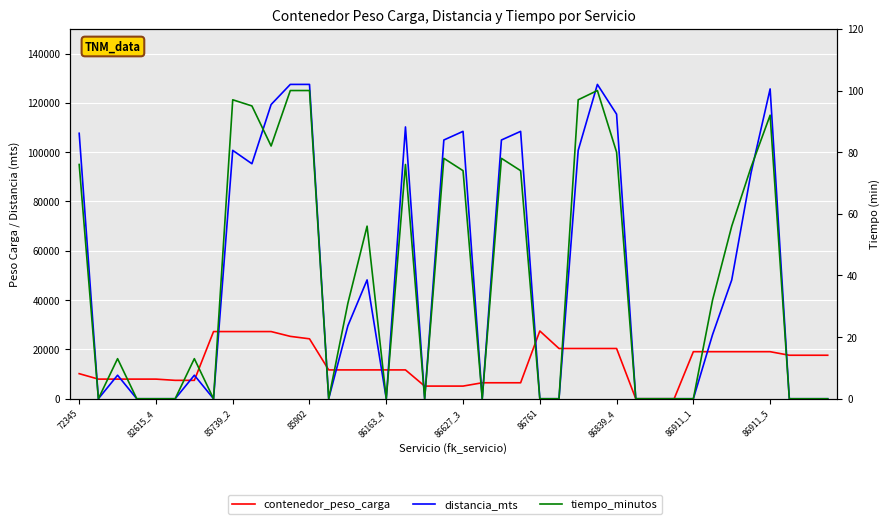

True or false: tiempo_minutos has more than 0 interior local peaks.

True